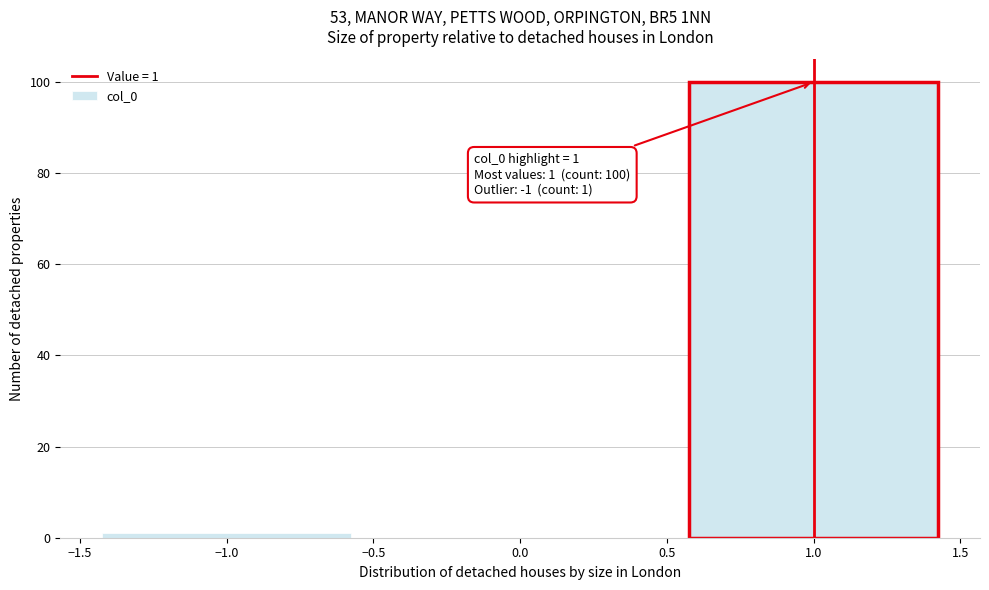

Over which range of the x-axis is the bar tallest?

0.5 to 1.5